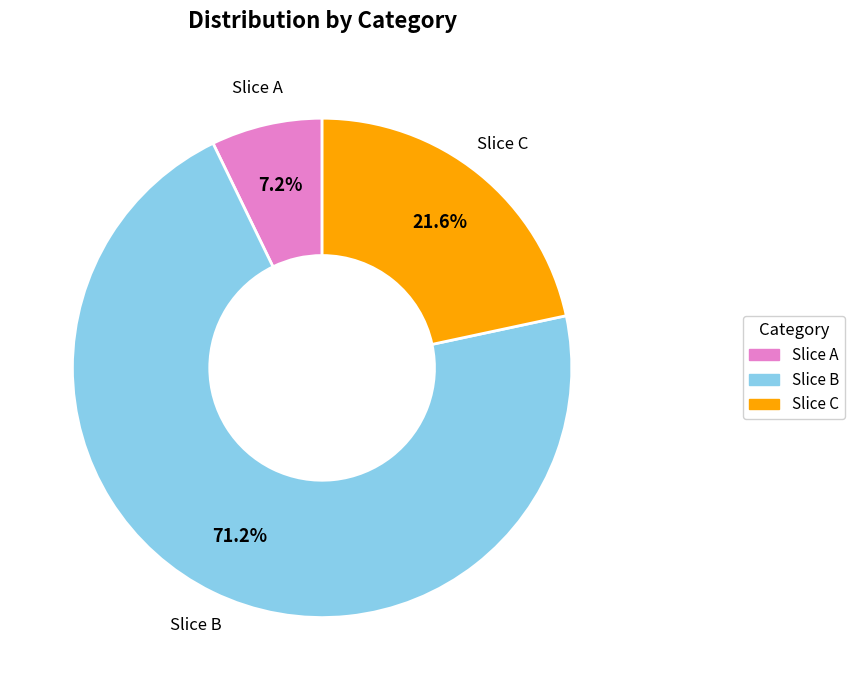

To the nearest percent, what is the difference between the largest and smallest slice percentages?

64%